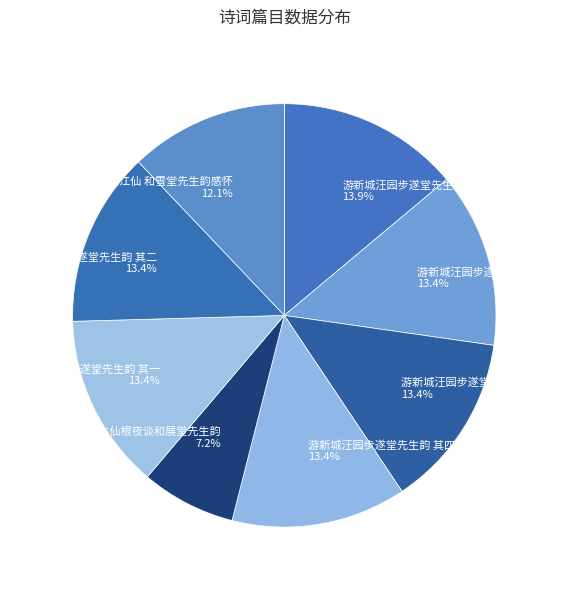

To the nearest percent, what is the combined percentage of 游新城汪园步遂堂先生韵 其五 and 游新城汪园步遂堂先生韵 其一?

27%